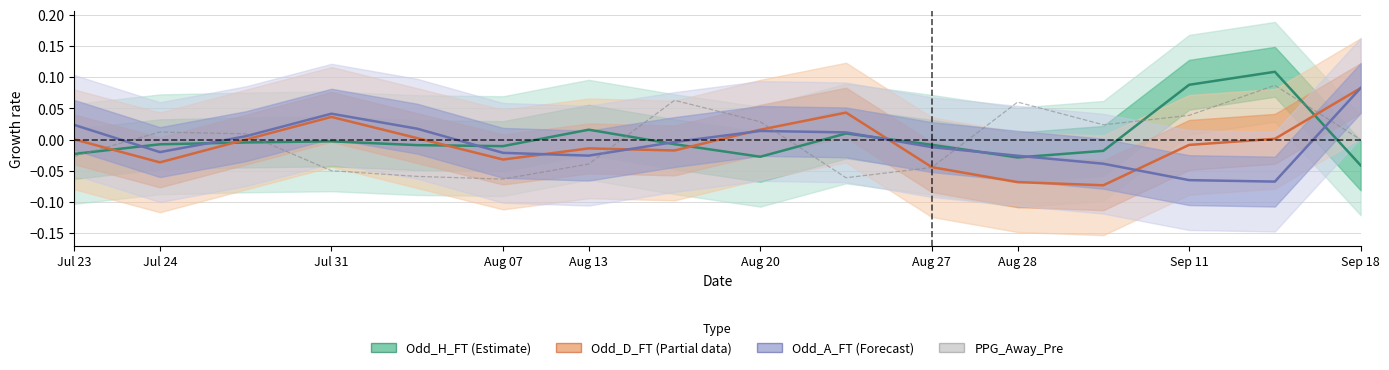

At which label does Odd_D_FT first exceed 0?

Jul 23